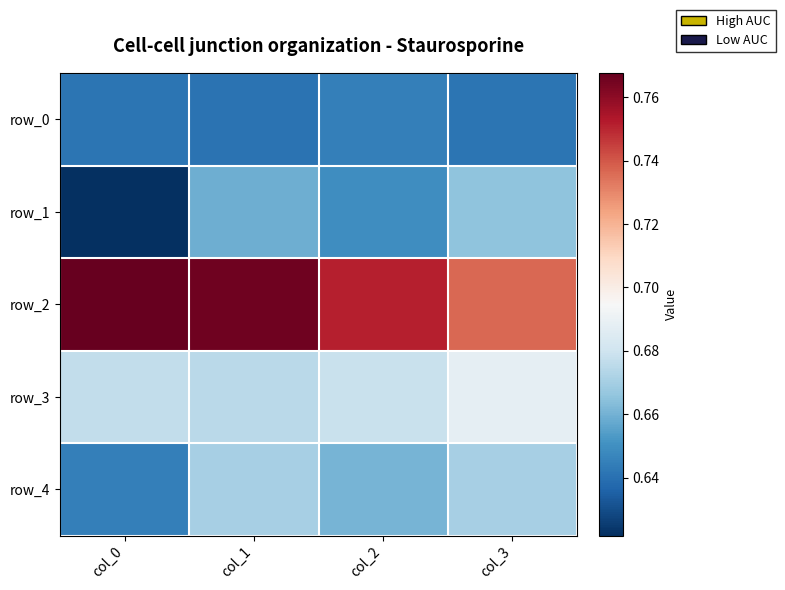

How many series are shown in this chart?

5